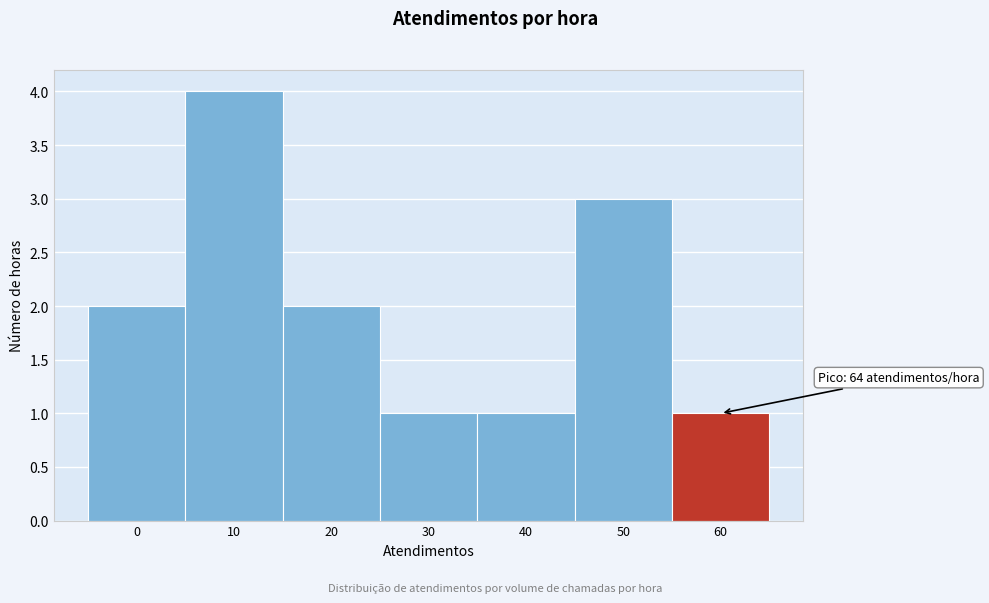

Reading left to right, what are all the values shown in this chart?

2	4	2	1	1	3	1